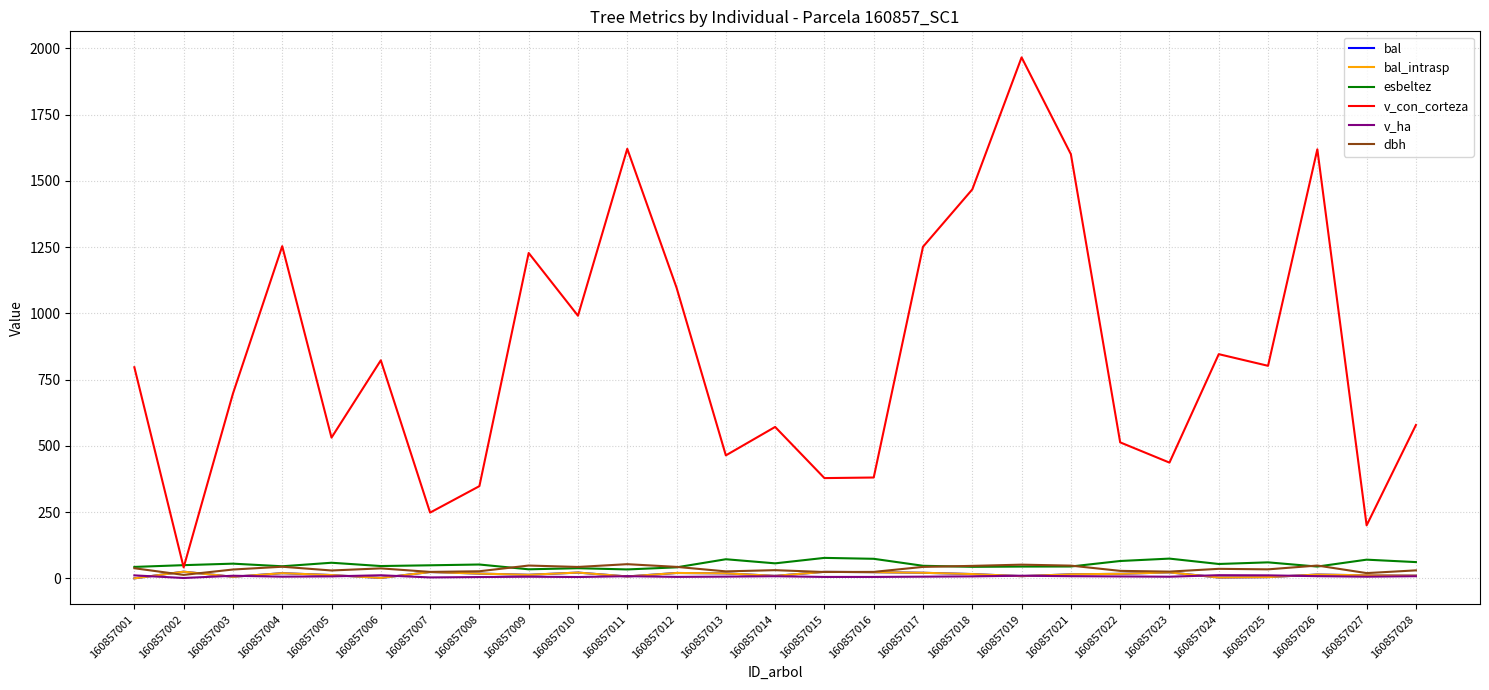

Is this an area chart (filled region under the line)?

No